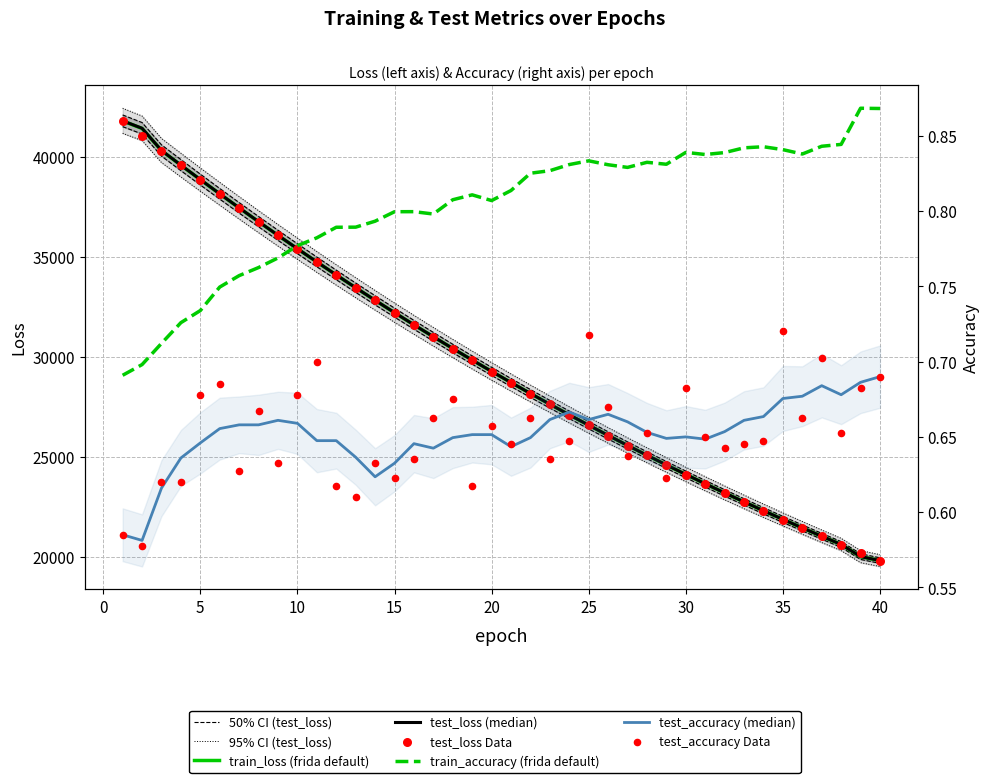

Which series reaches the maximum Y coordinate?

train_loss